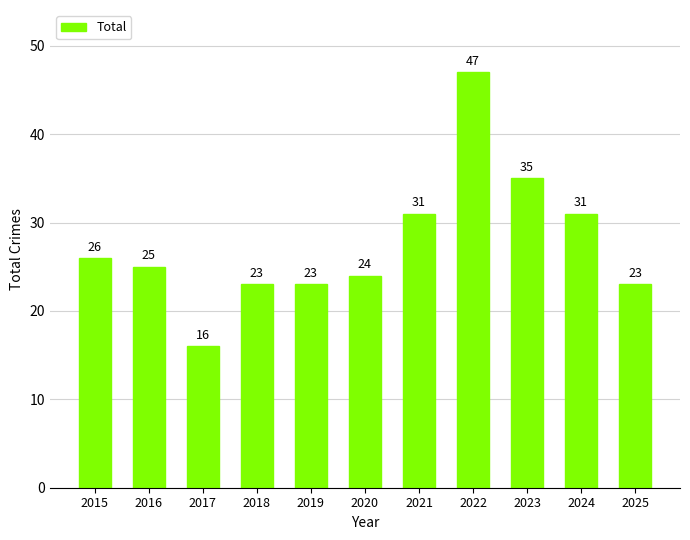

The chart shows a value of 26 at 2015. True or false?

True